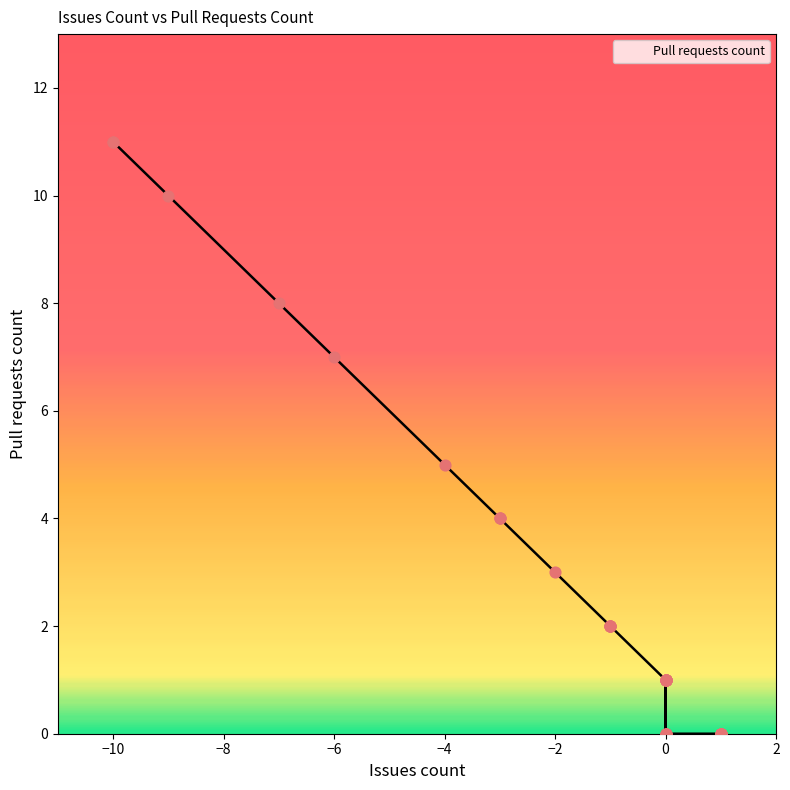

What is the change in value from -1 to 0?

-1